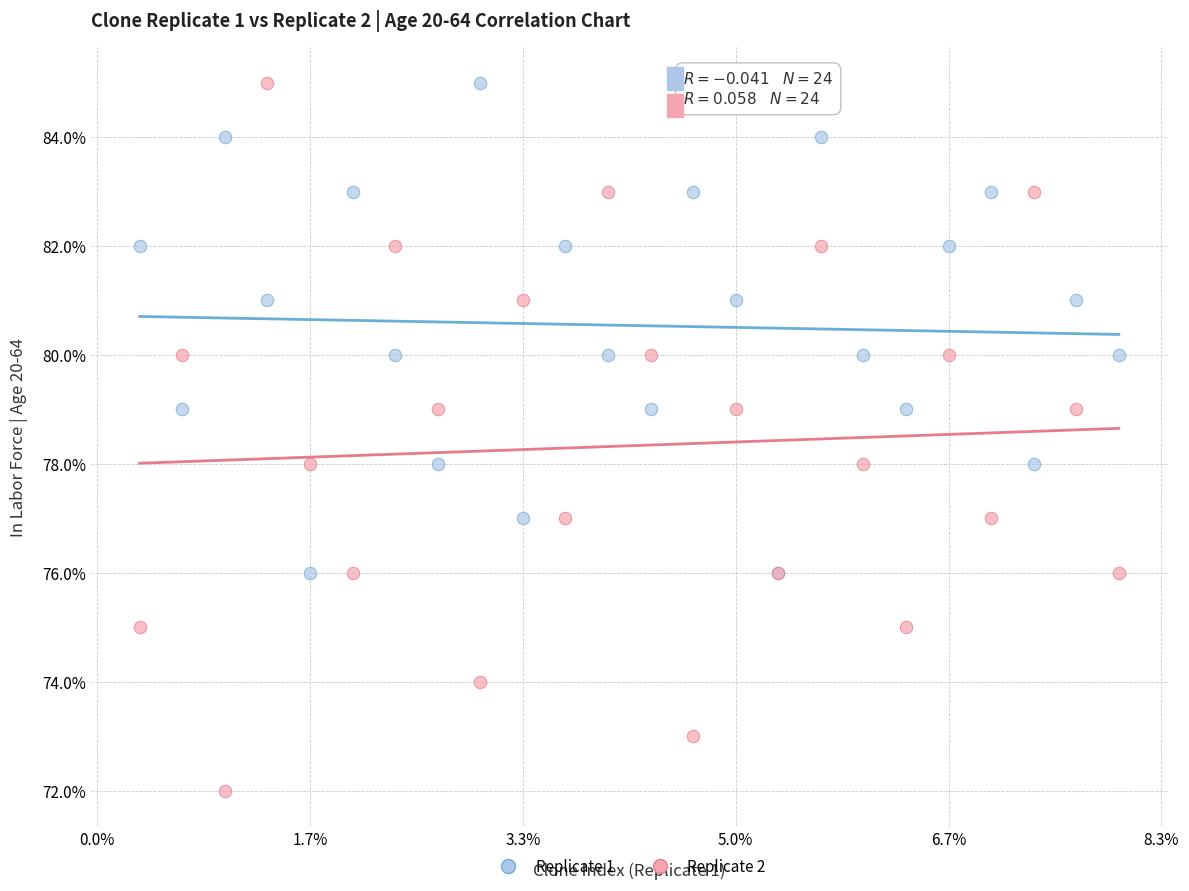

Which series reaches the minimum Y coordinate?

Replicate 2